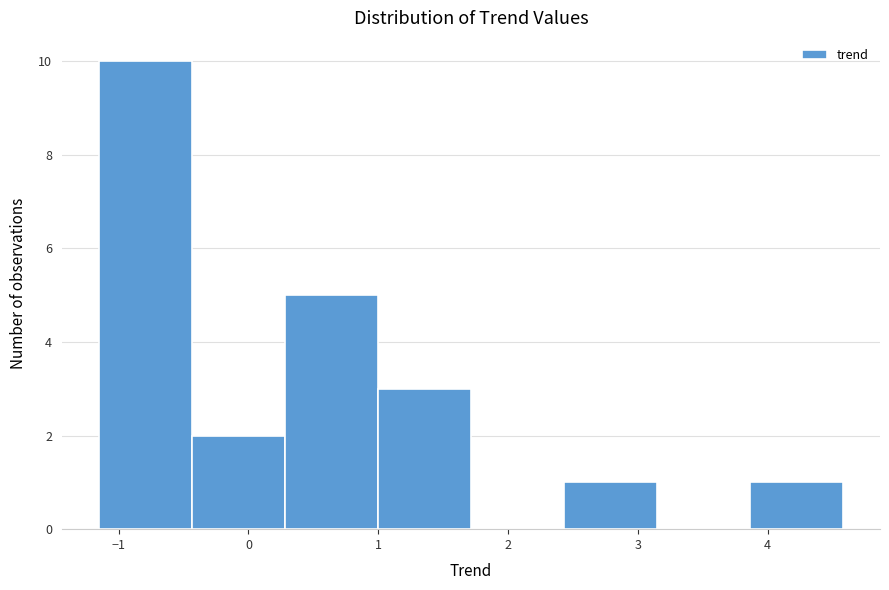

How tall is the bar that spans 3.9 to 4.6 on the x-axis? Neither the bar edges nor the heights are printed on the chart, so give them approximately, as read against the axes.

1